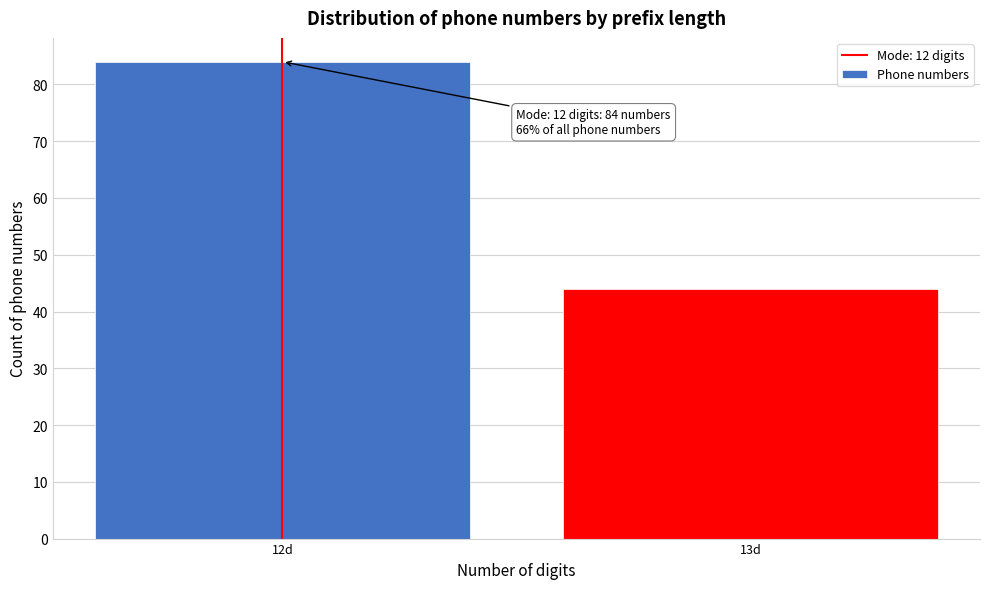

Reading left to right, transcribe all the data shown in this chart.

84	44